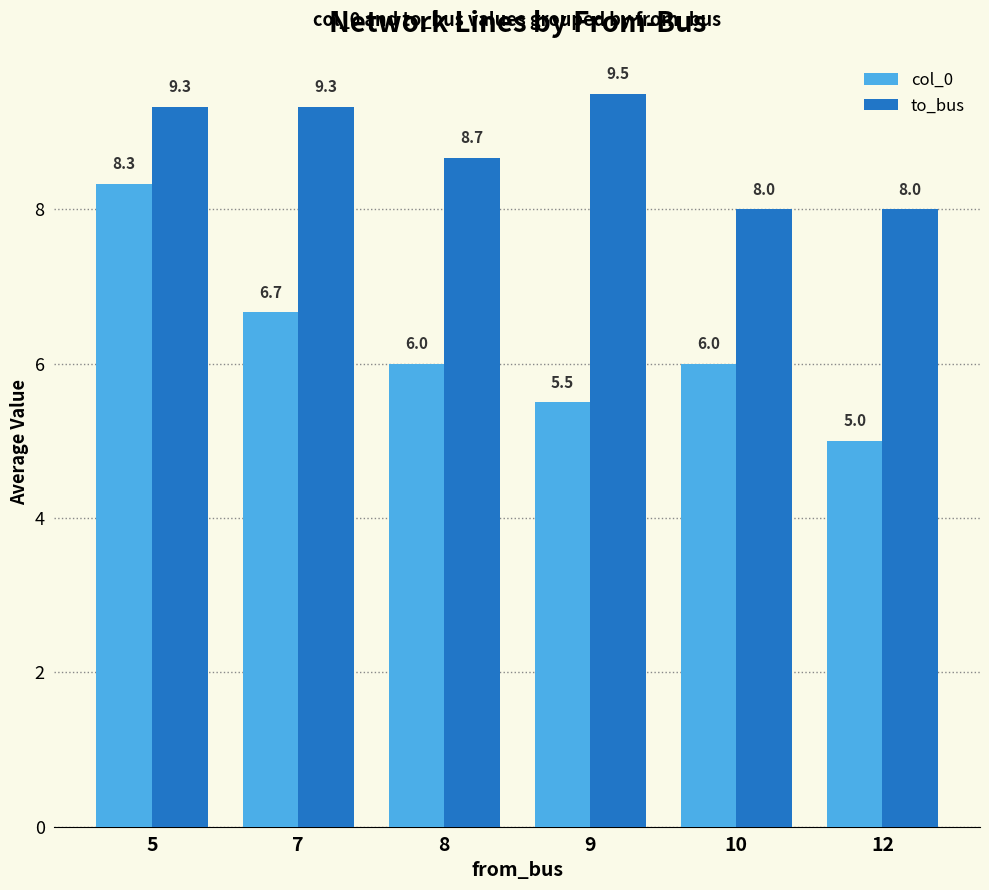

Reading left to right, what are all the values shown in this chart?

col_0: 5=8.3	7=6.7	8=6.0	9=5.5	10=6.0	12=5.0
to_bus: 5=9.3	7=9.3	8=8.7	9=9.5	10=8.0	12=8.0